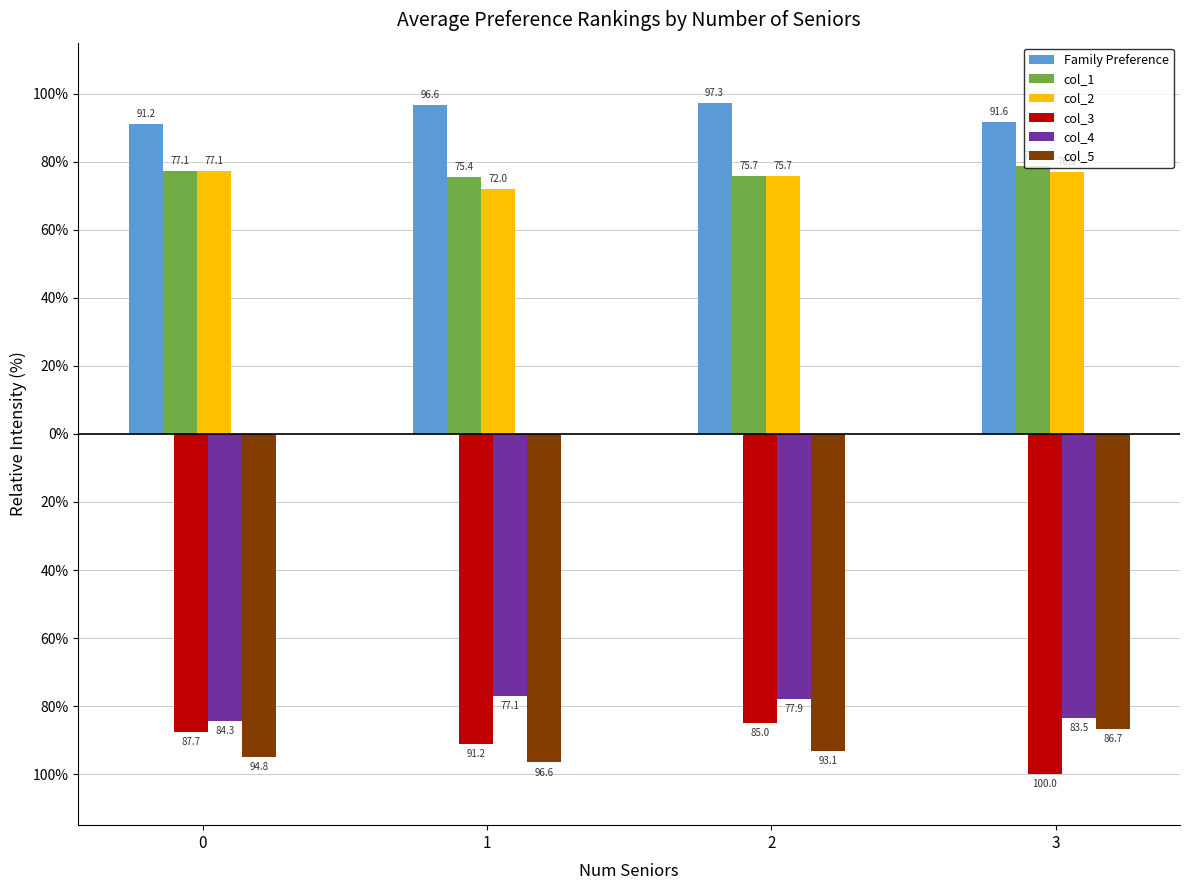

Where is col_5 nearest to the value -91?

2